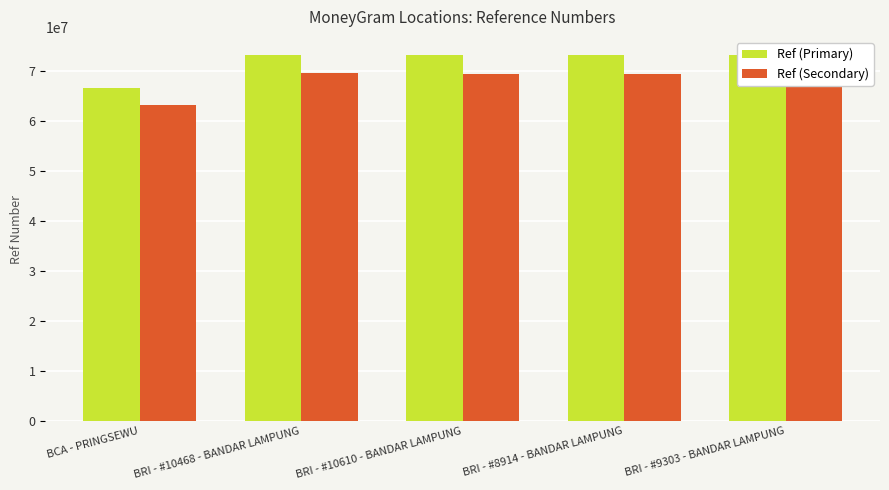

What are all the series names shown in the legend?

Ref (Primary), Ref (Secondary)